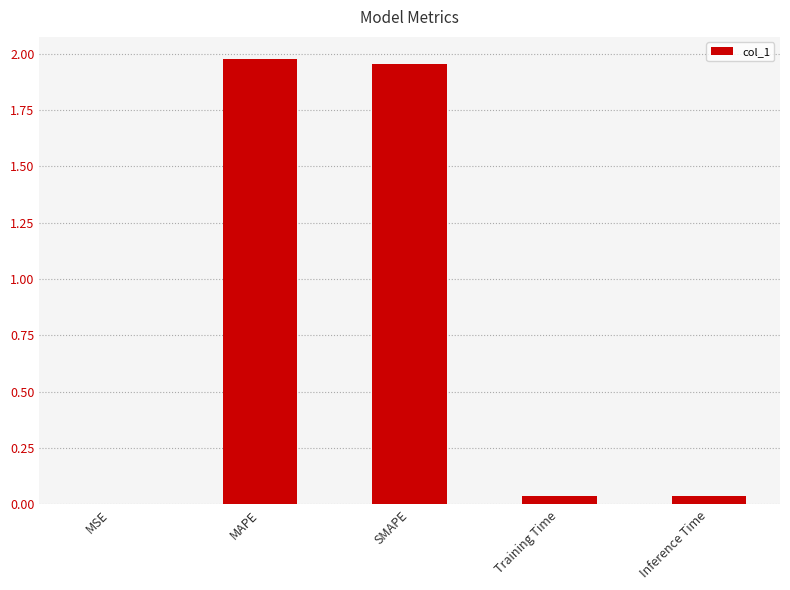

Are the bars horizontal?

No